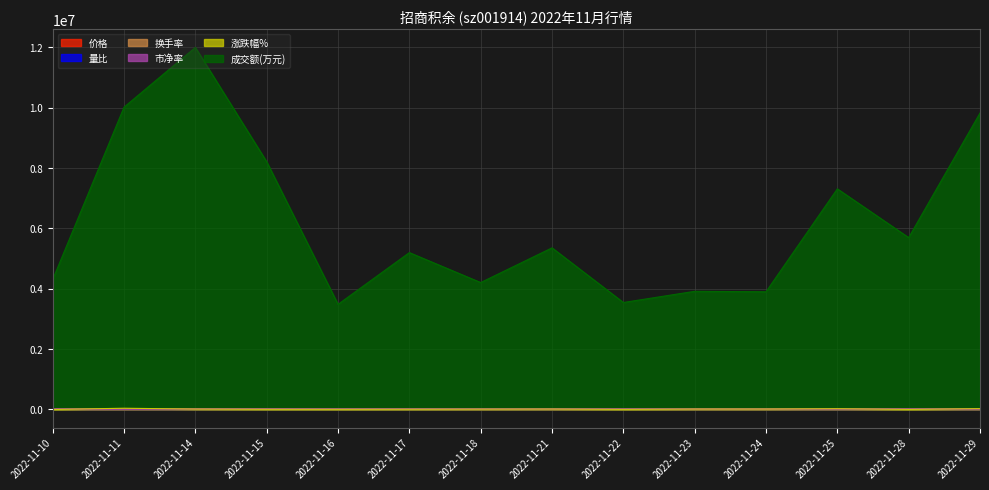

True or false: 换手率 has a value of 7920.0 at 2022-11-11.

True